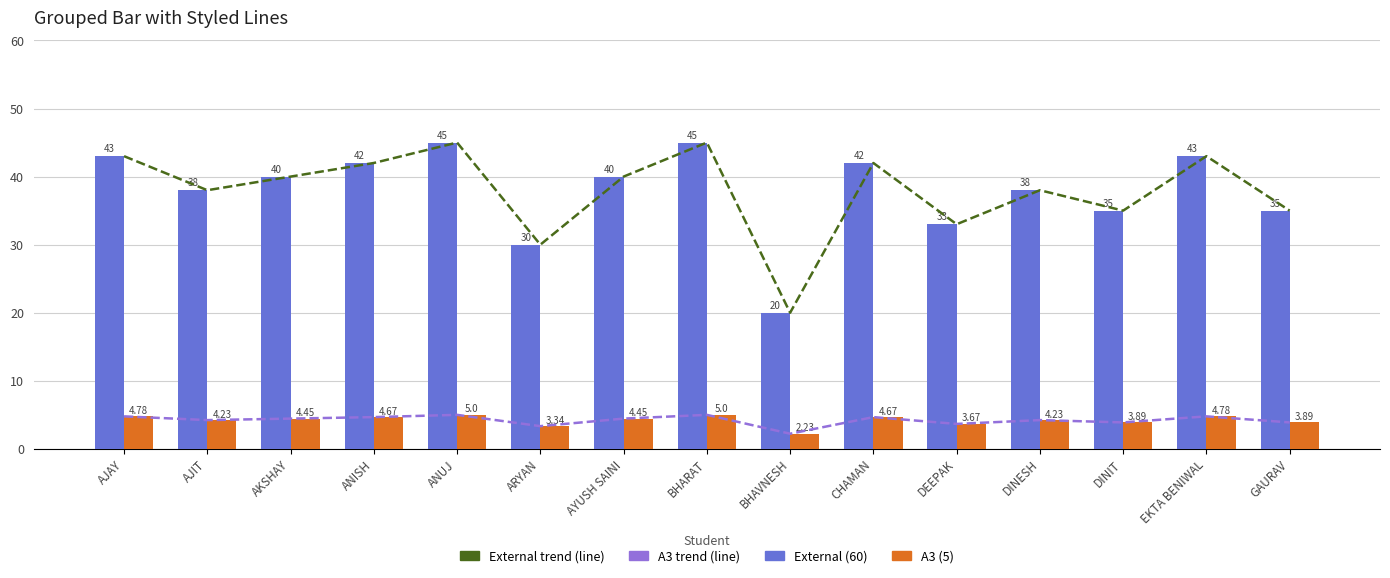

At AJIT, list the series in order from smallest to largest.

A3 trend, A3 (5), External trend, External (60)